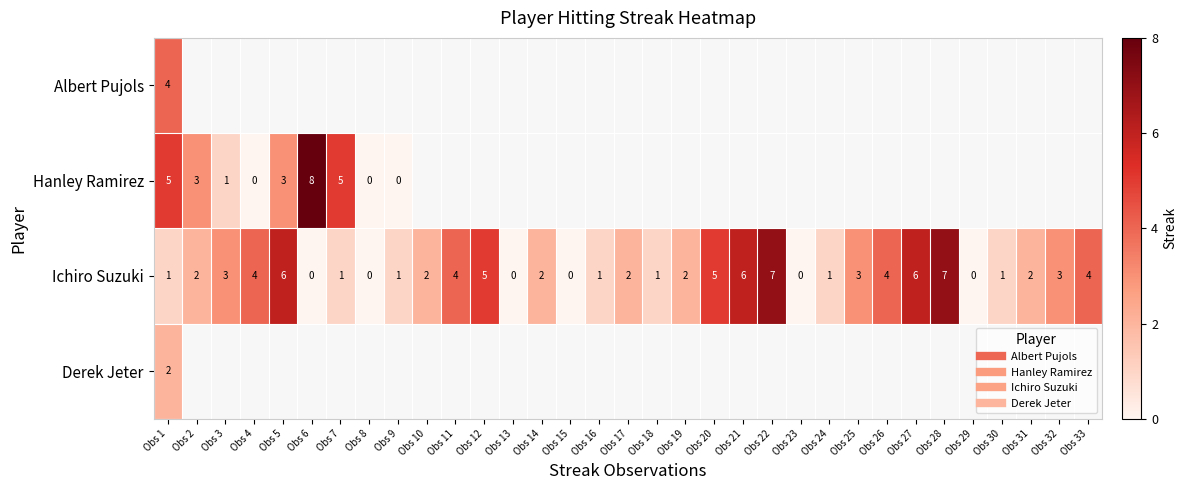

List the series in order of their overall mean, highest first.

Albert Pujols, Hanley Ramirez, Ichiro Suzuki, Derek Jeter